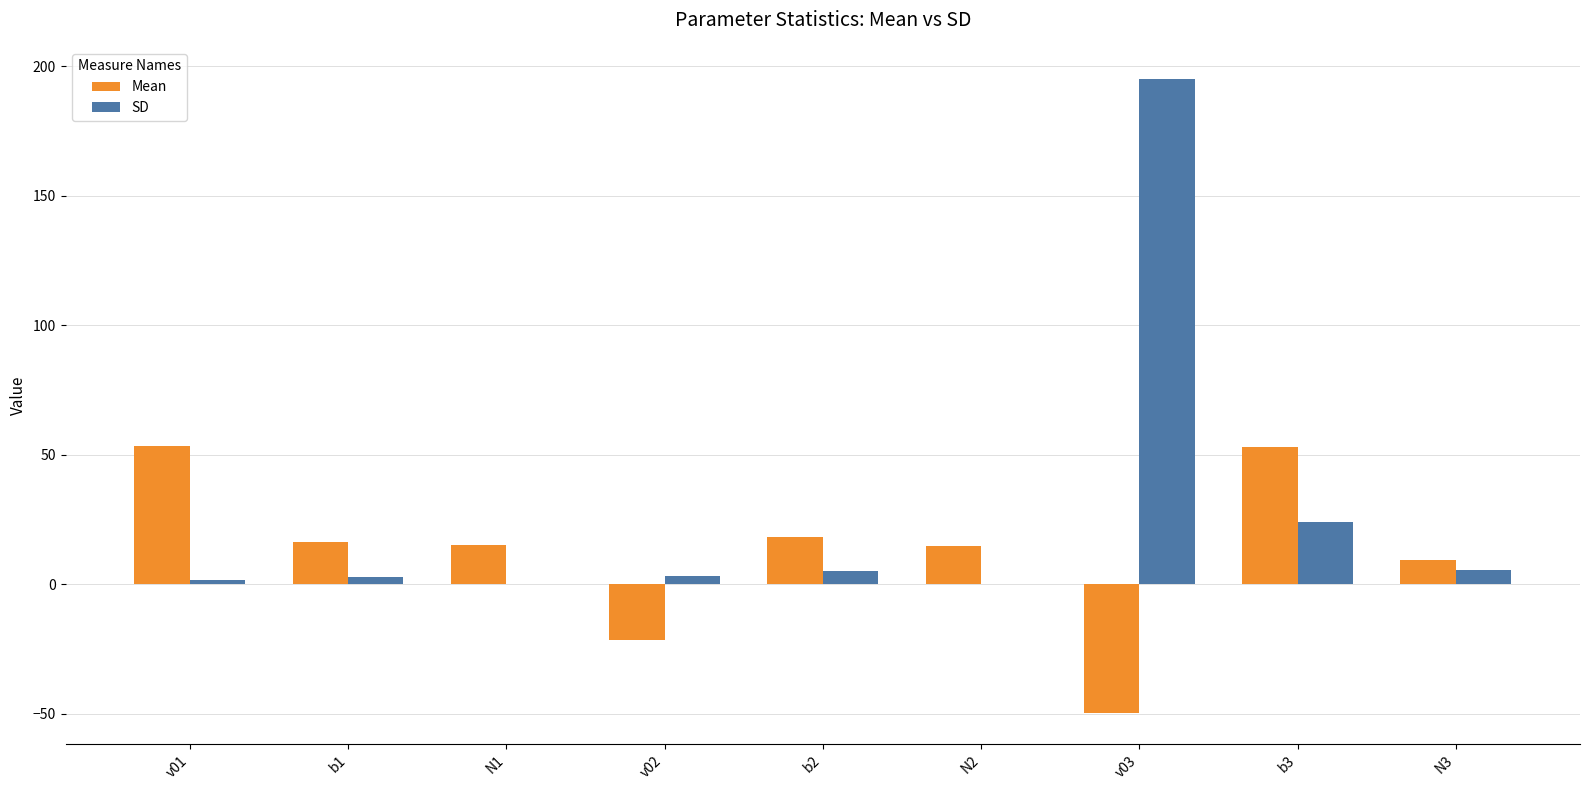

What is the sum of all SD values?

237.6